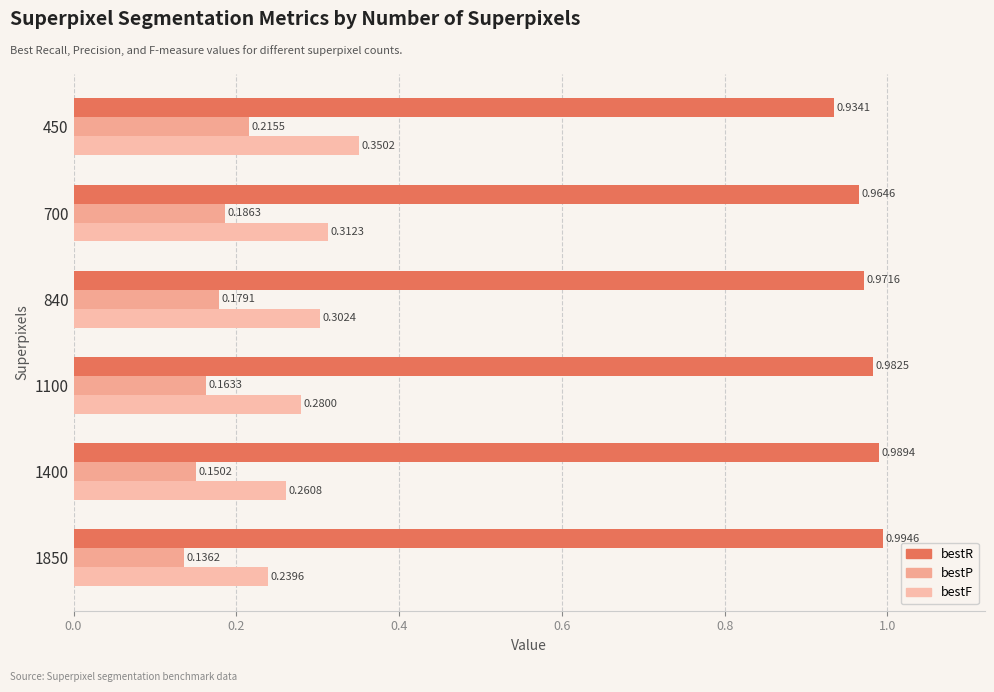

What are all the series names shown in the legend?

bestR, bestP, bestF